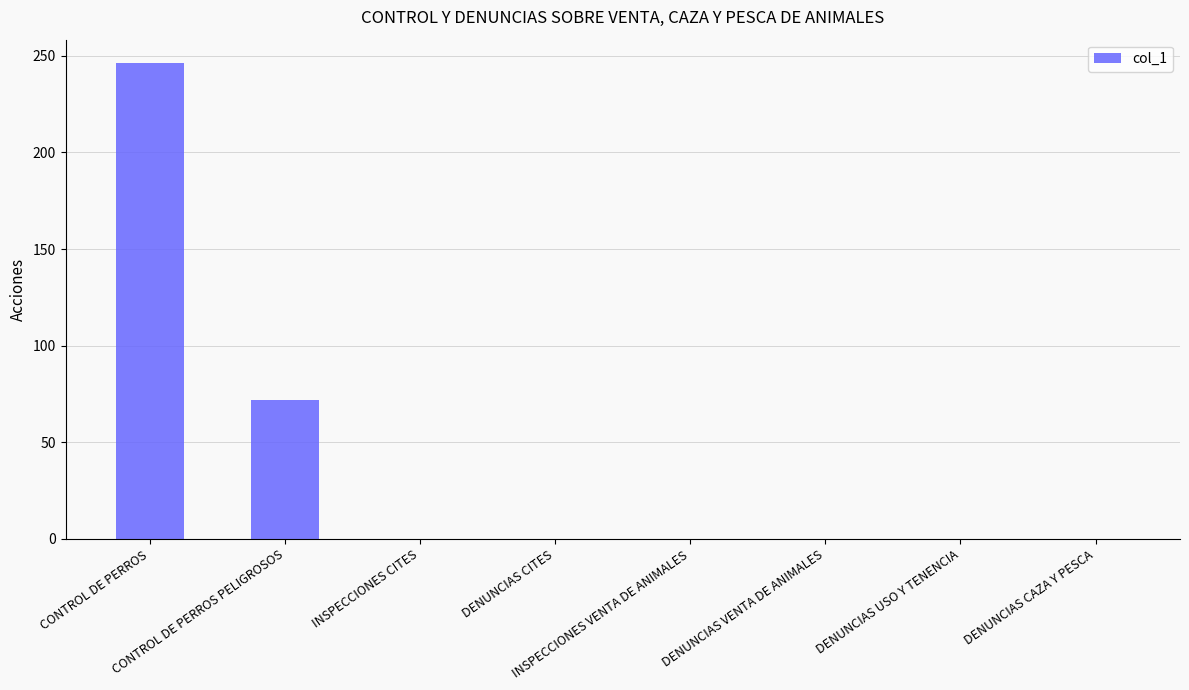

What is the greatest value displayed?

246